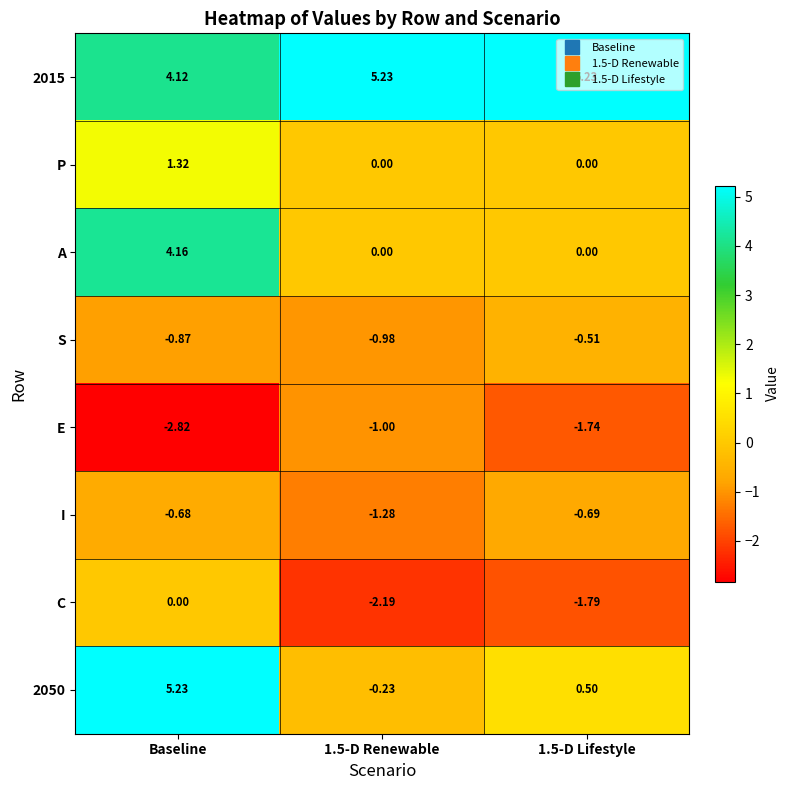

Which category has the lowest value across all series?

Baseline